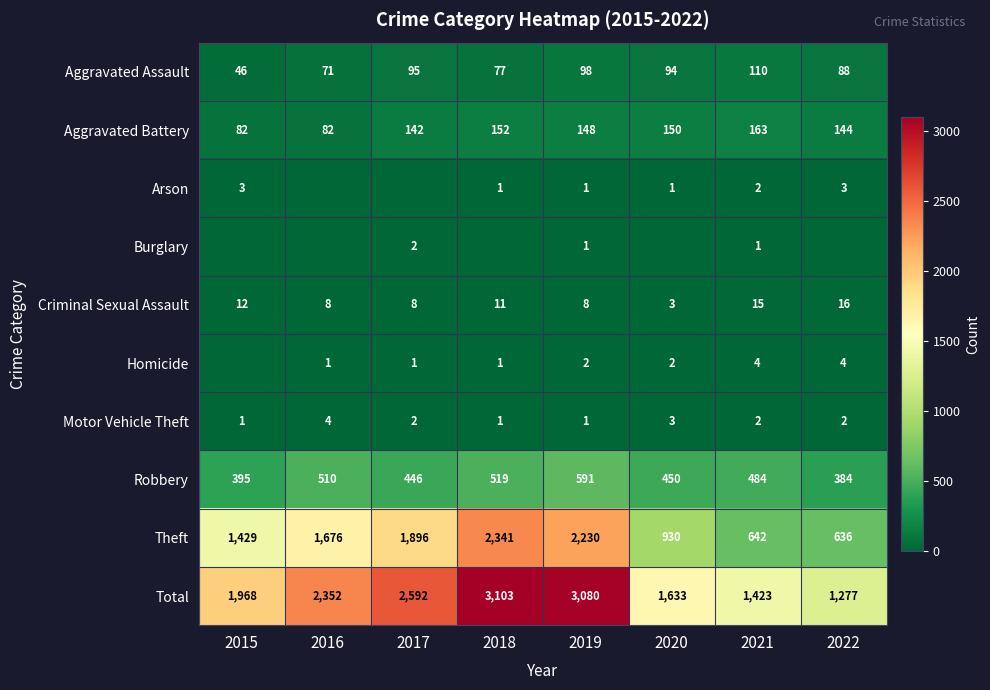

Which has a higher value, 2018 or 2022?

2022